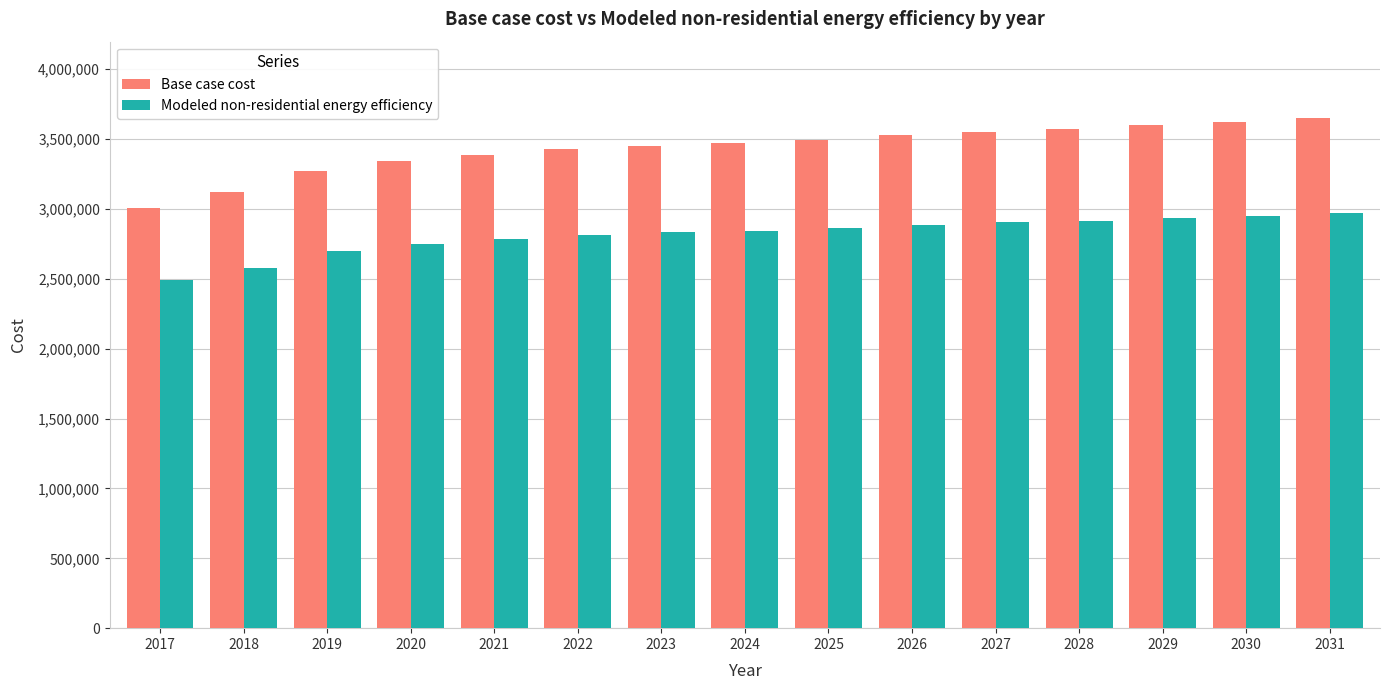

Does the chart contain any negative values?

No